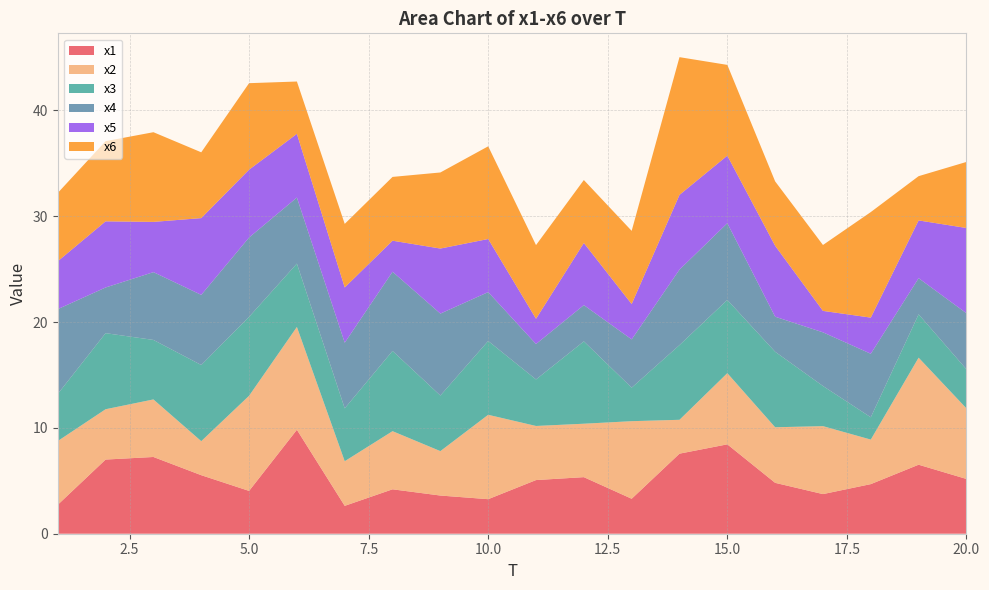

Reading left to right, list all the values displayed in this chart.

x1: 2.7	7.0	7.3	5.5	4.0	9.8	2.6	4.2	3.6	3.3	5.1	5.3	3.3	7.6	8.4	4.8	3.7	4.7	6.5	5.2
x2: 6.0	4.8	5.4	3.2	9.0	9.7	4.2	5.5	4.2	8.0	5.1	5.1	7.3	3.2	6.7	5.3	6.4	4.2	10.1	6.7
x3: 4.5	7.2	5.6	7.2	7.5	6.0	5.0	7.6	5.3	7.0	4.4	7.8	3.2	7.1	6.9	7.1	3.8	2.1	4.1	3.7
x4: 8.0	4.3	6.4	6.6	7.5	6.2	6.2	7.5	7.7	4.6	3.3	3.4	4.6	7.1	7.3	3.3	5.1	6.0	3.4	5.3
x5: 4.5	6.3	4.7	7.3	6.4	6.0	5.2	2.9	6.1	5.0	2.4	5.9	3.3	7.1	6.4	6.7	2.0	3.4	5.5	8.1
x6: 6.5	7.6	8.5	6.2	8.2	4.9	6.0	6.0	7.2	8.8	7.0	6.0	6.9	13.0	8.6	6.1	6.2	10.0	4.2	6.2